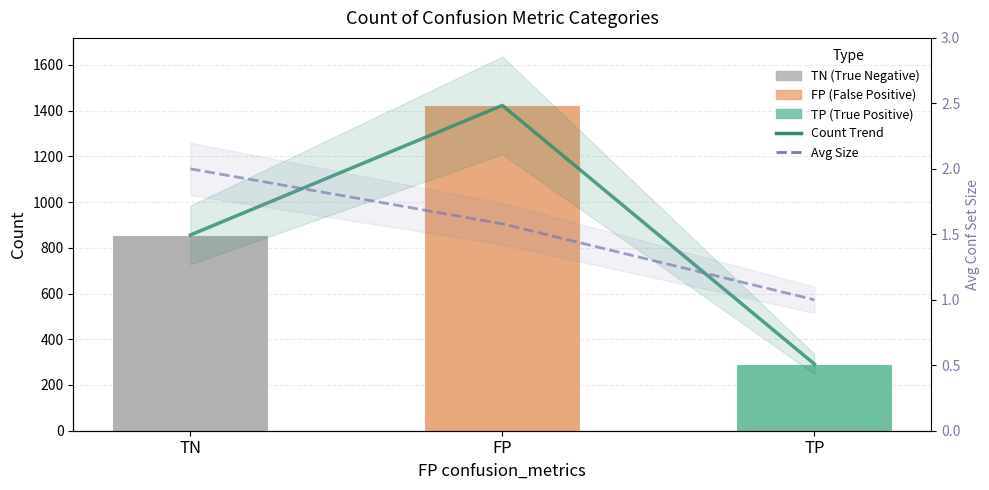

The value of Trend at TP is 292.0. True or false?

True